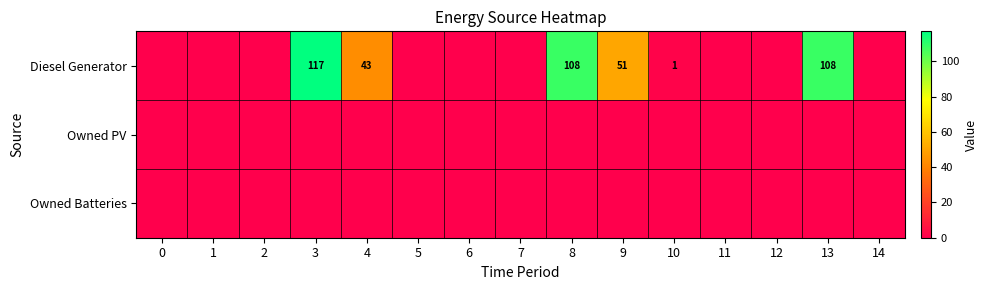

Is it true that Diesel Generator equals 51 at 9?

True